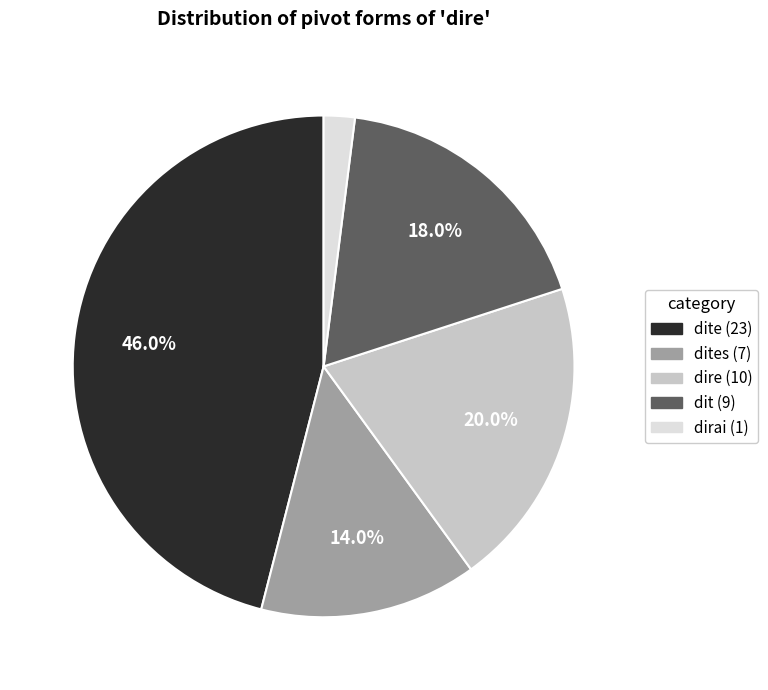

How many segments does this pie chart have?

5